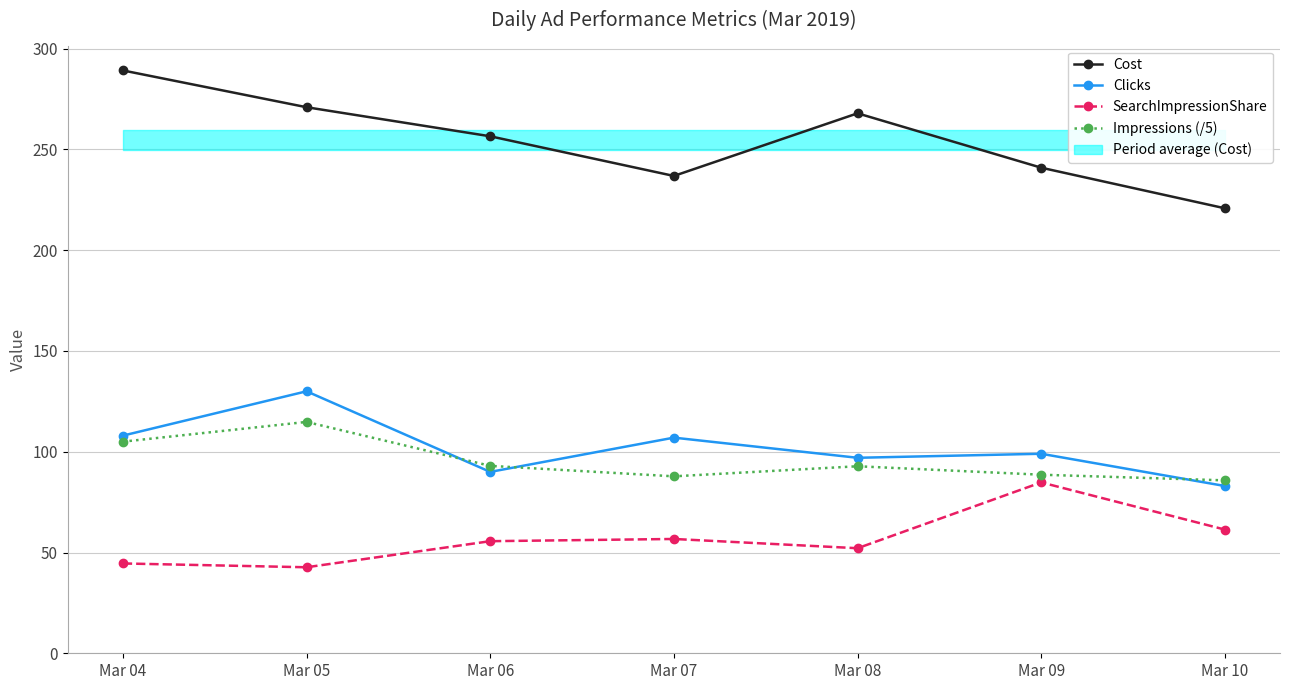

How many lines are shown in the chart?

4